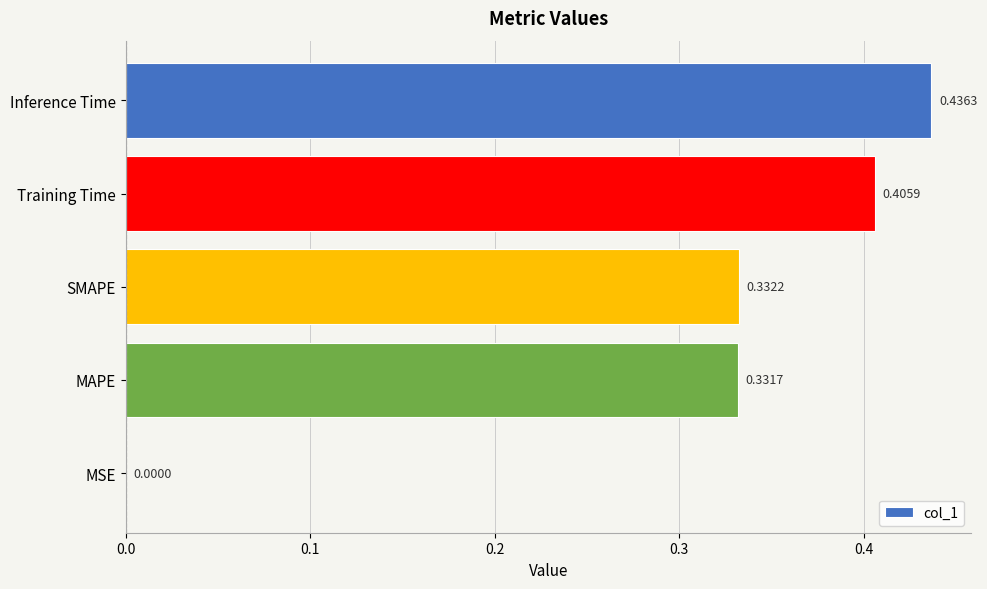

What is the sum of the values at SMAPE and Inference Time?

0.8